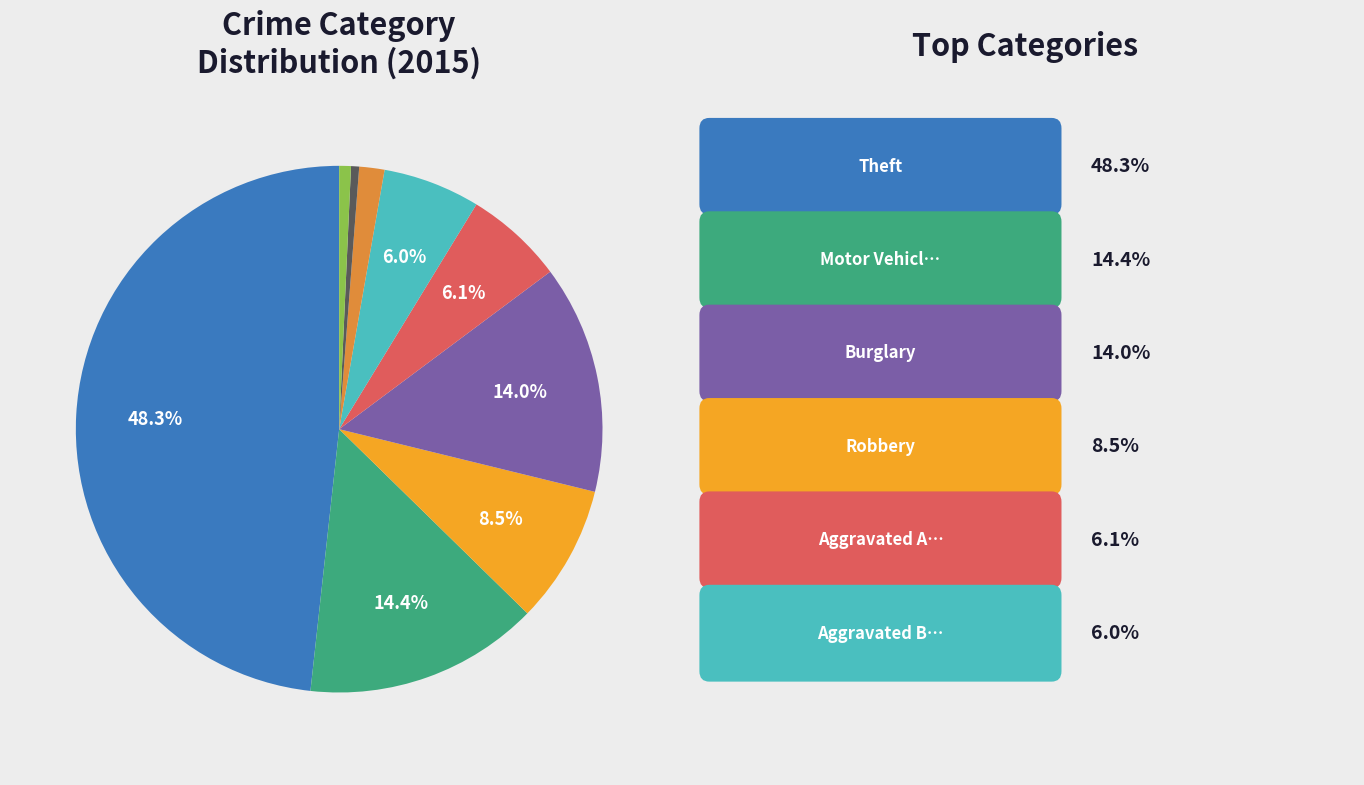

Does any single category account for the majority?

No